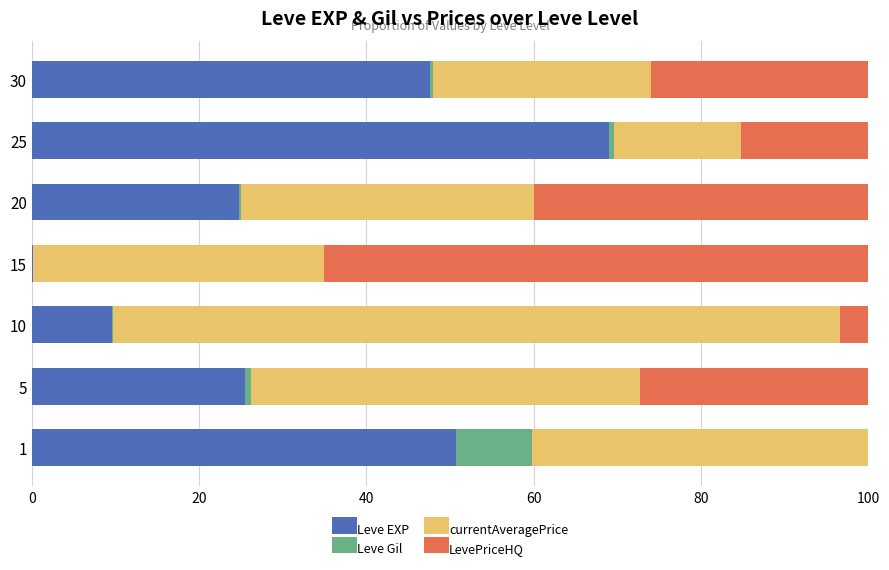

Is it true that Leve EXP equals 25.5 at 5?

True